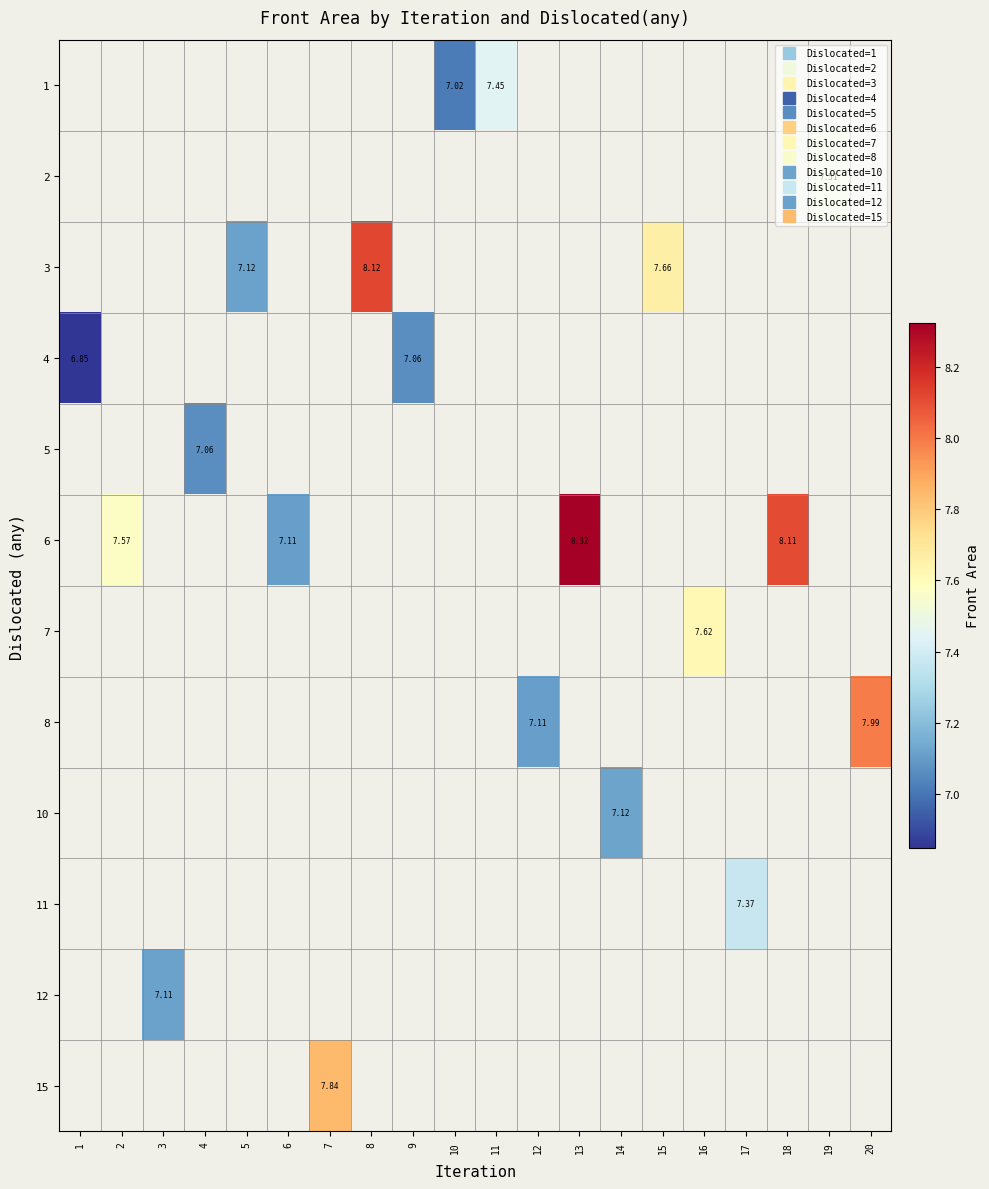

Count the number of data series in this chart.

12